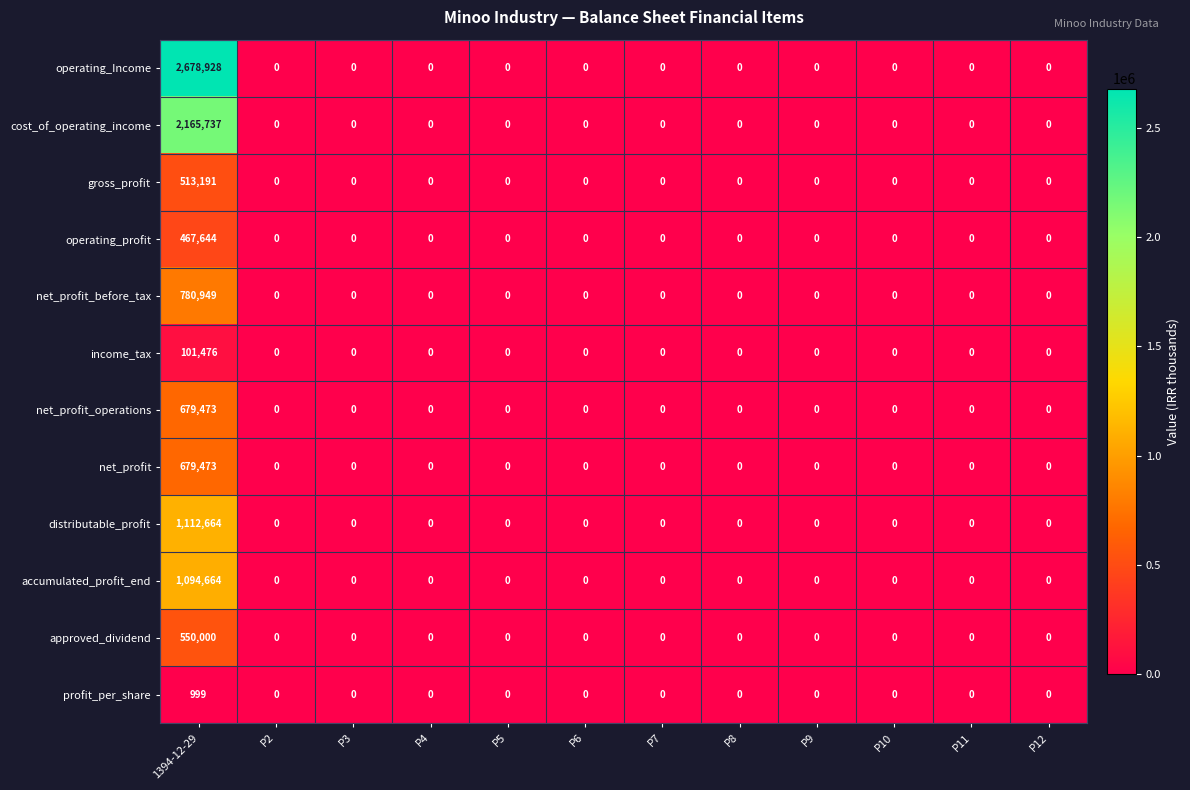

At which label does operating_profit reach its peak?

1394-12-29